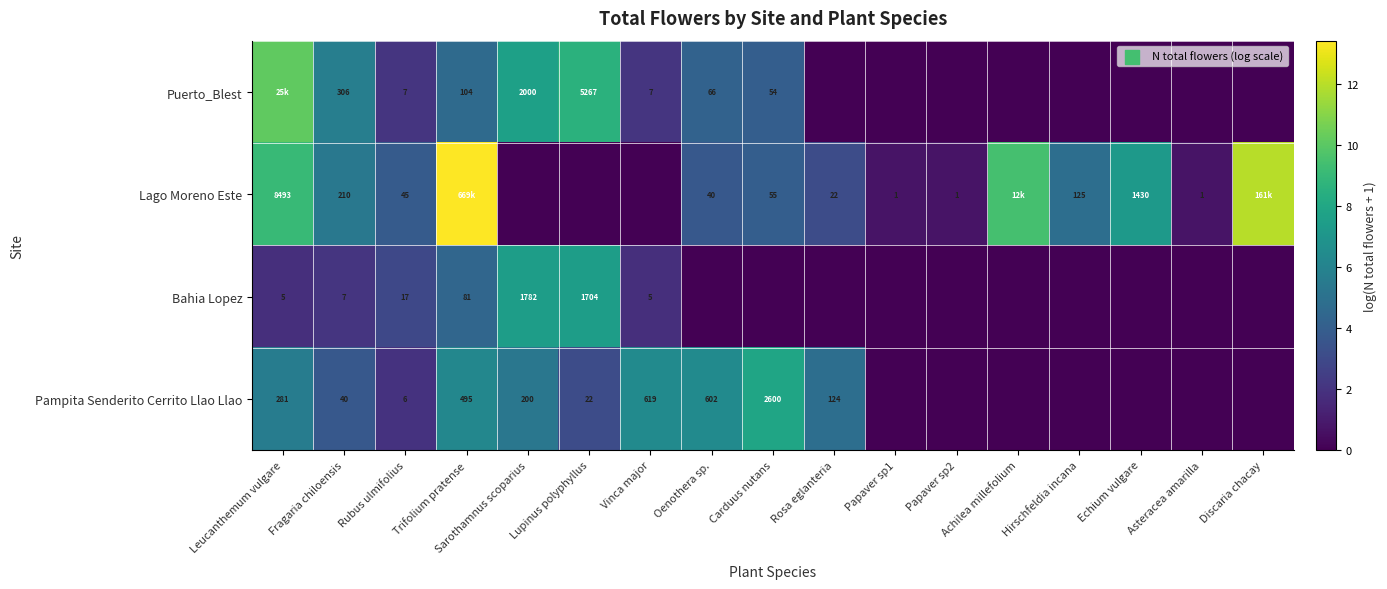

Is the value of Lago Moreno Este at Fragaria chiloensis greater than the value of Pampita Senderito Cerrito Llao Llao at Fragaria chiloensis?

Yes